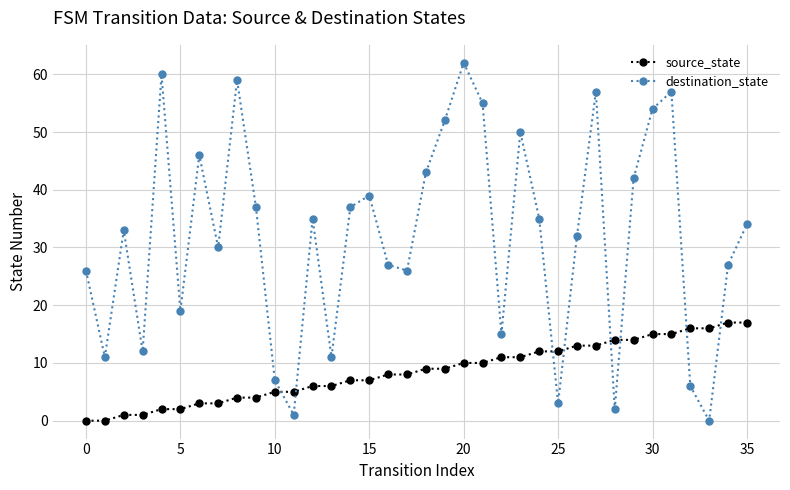

Which series has the widest spread of values?

destination_state